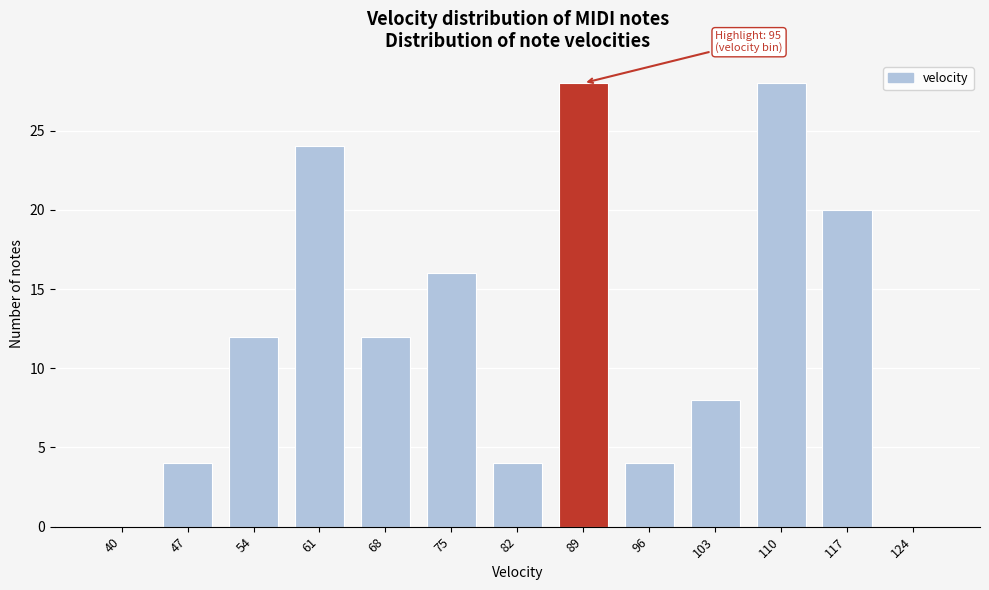

Reading left to right, what are all the values shown in this chart?

40=0	47=4	54=12	61=24	68=12	75=16	82=4	89=28	96=4	103=8	110=28	117=20	124=0